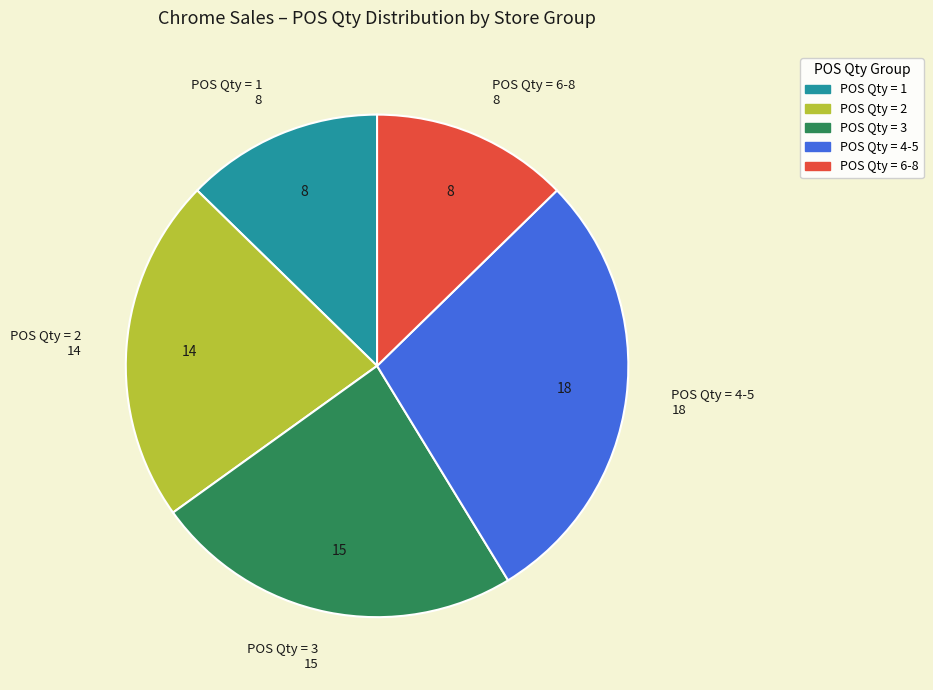

Do POS Qty = 3 and POS Qty = 1 together represent more than half of the pie?

No